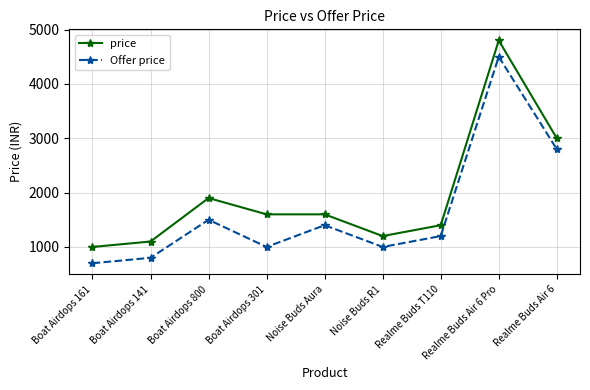

What is the highest value of the Offer price series?

4500